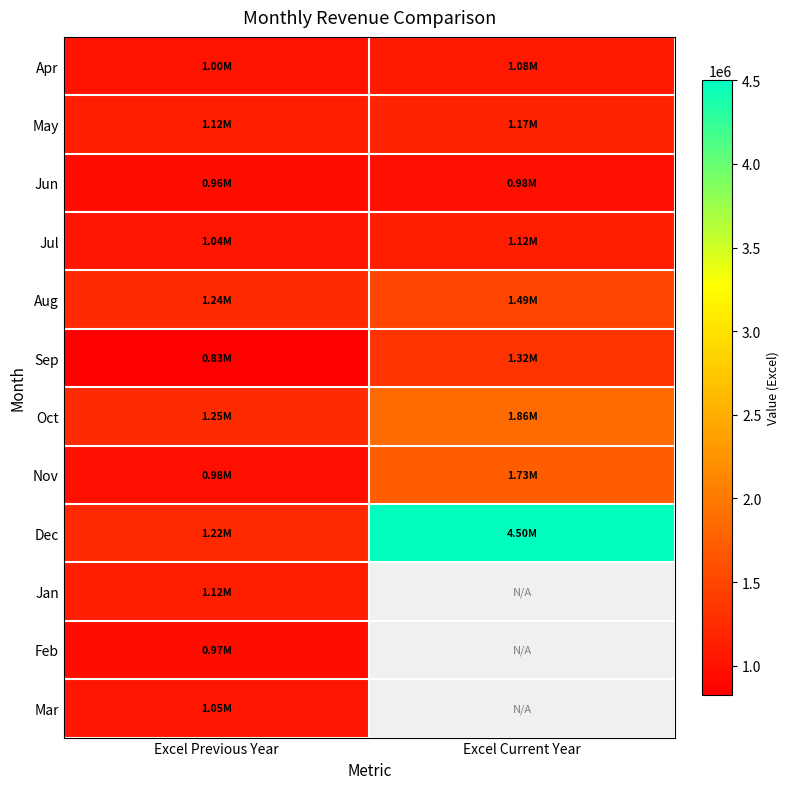

What is the minimum value shown in the chart?

825730.6